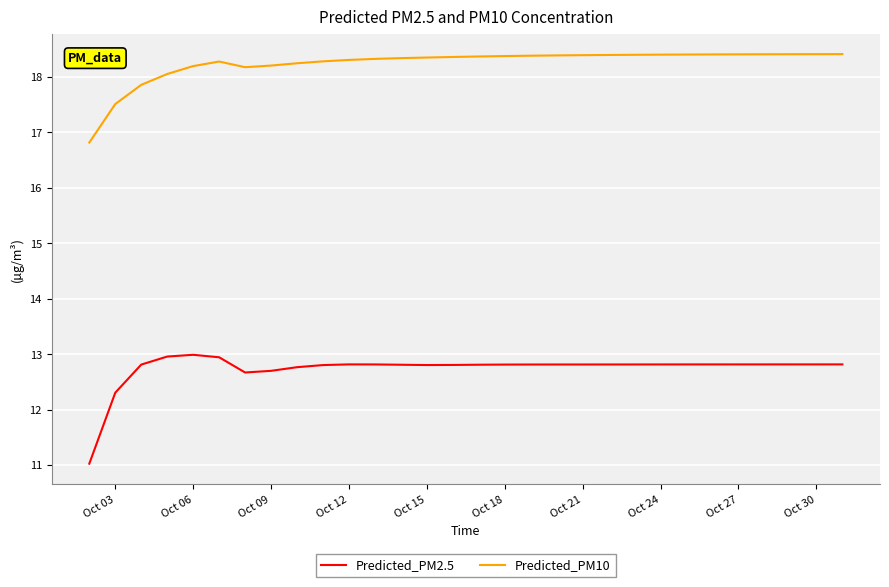

Which series has the widest spread of values?

Predicted_PM2.5